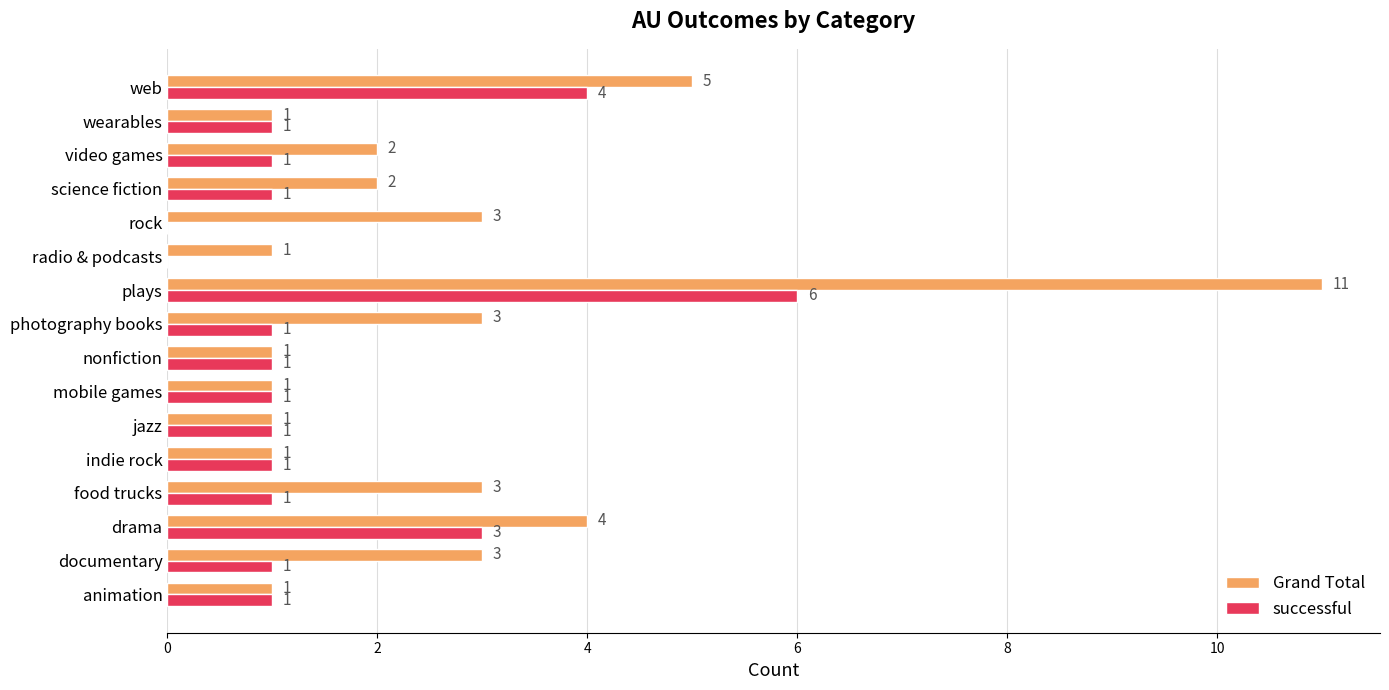

Is it true that Grand Total equals 1 at photography books?

False